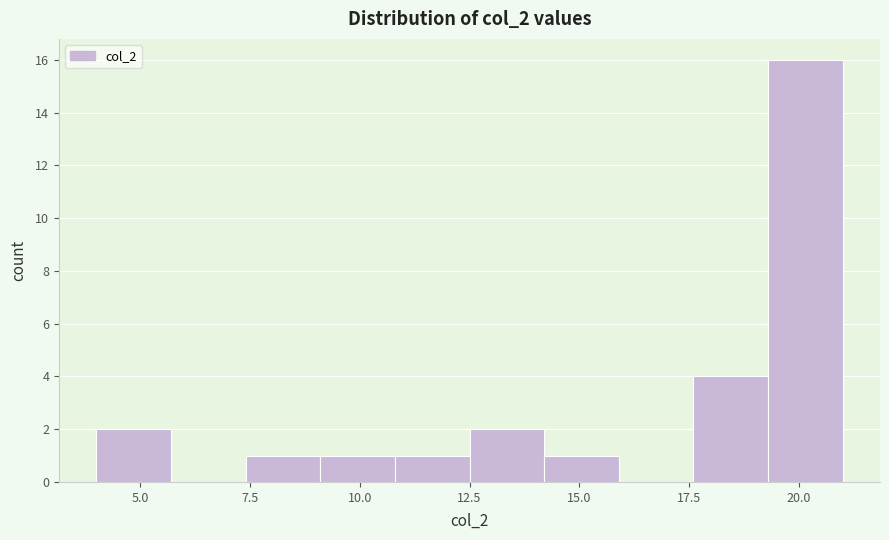

Read against the x-axis, roughly where is the centre of the tallest bar?

20.0